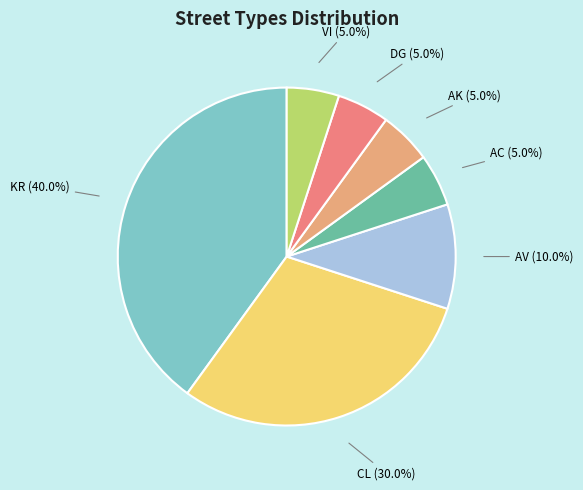

What is the largest slice in the pie chart?

KR